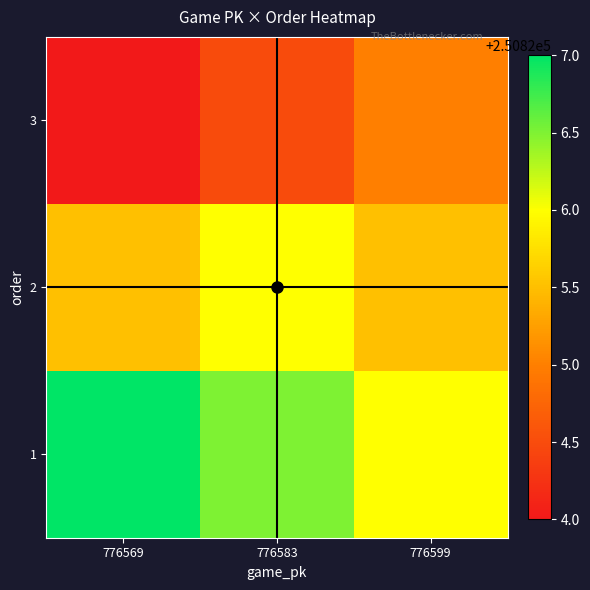

At how many categories does at least one series exceed 250826?

2